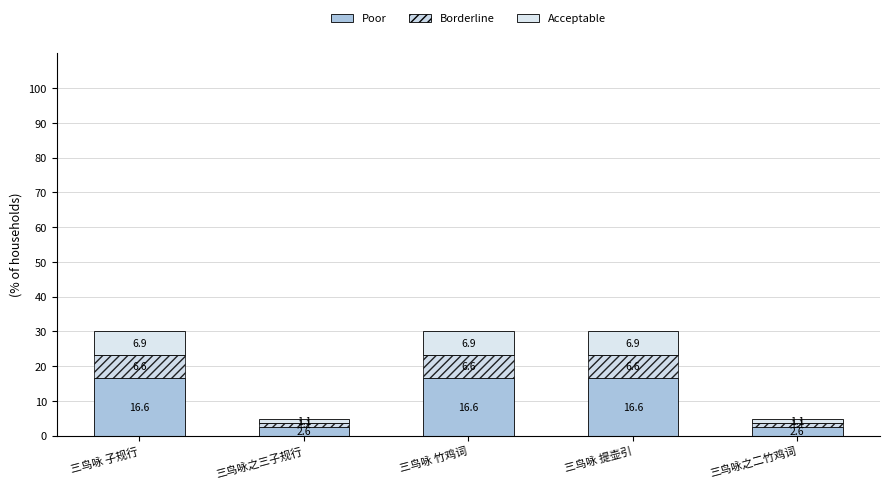

Are the bars grouped side by side (vs. stacked)?

No